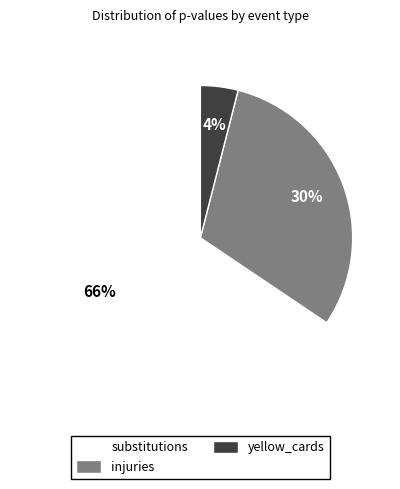

Between substitutions and injuries, which is larger?

substitutions